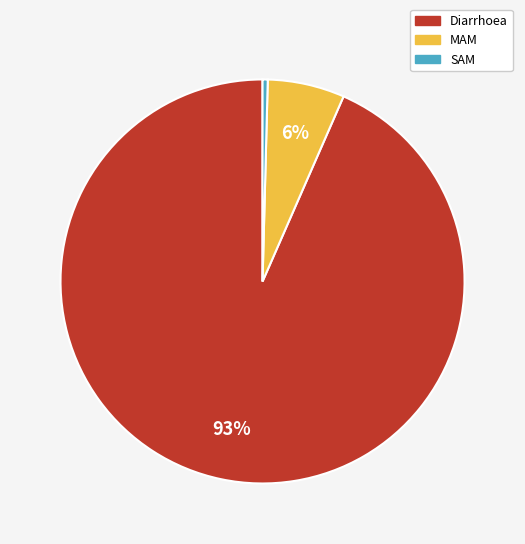

Is Diarrhoea the majority of the pie?

Yes